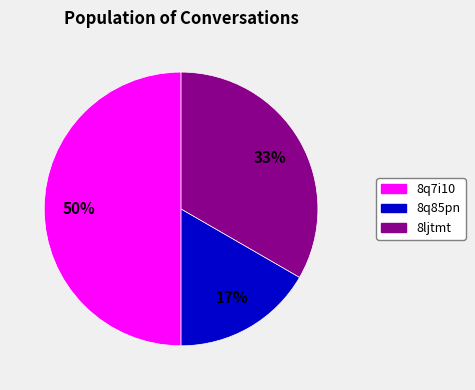

Which category has the smallest portion of the pie?

8q85pn